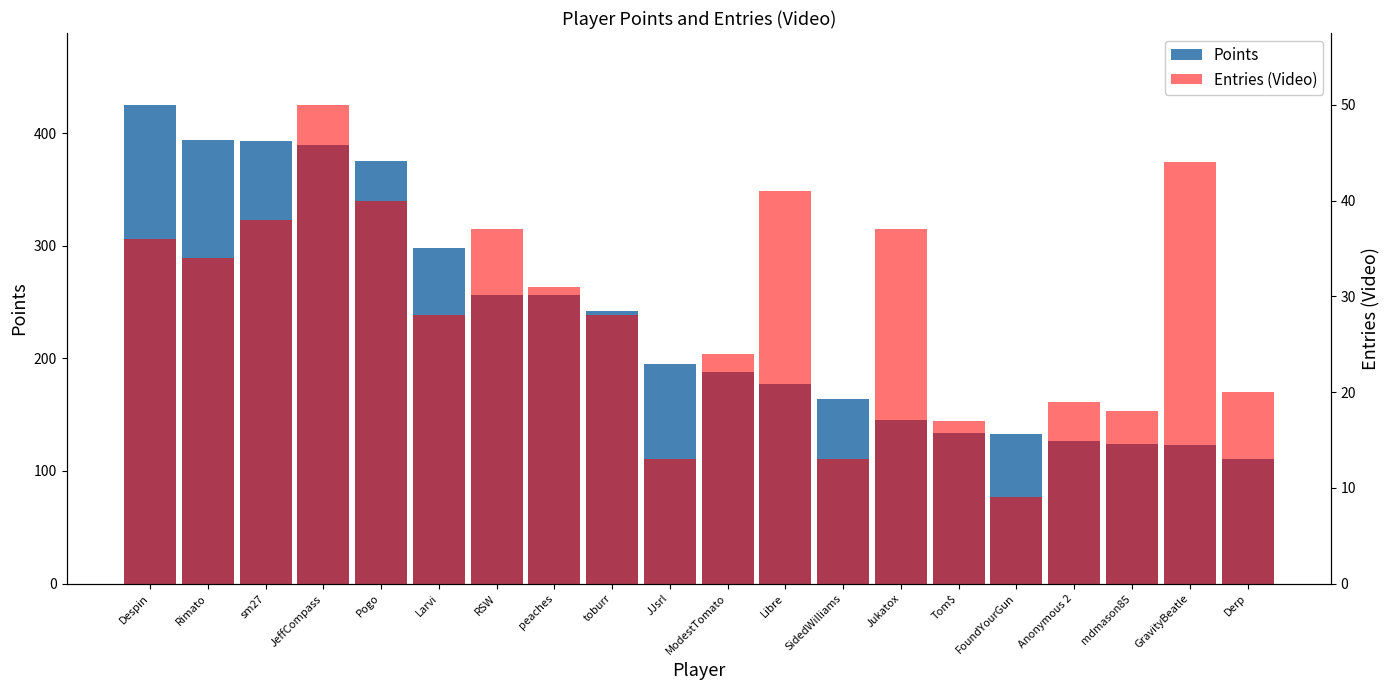

Rank the categories by Points value from lowest to highest.

Derp, GravityBeatle, mdmason85, Anonymous 2, FoundYourGun, Tom$, Jukatox, SidedWilliams, Libre, ModestTomato, JJsrl, toburr, RSW, peaches, Larvi, Pogo, JeffCompass, sm27, Rimato, Despin